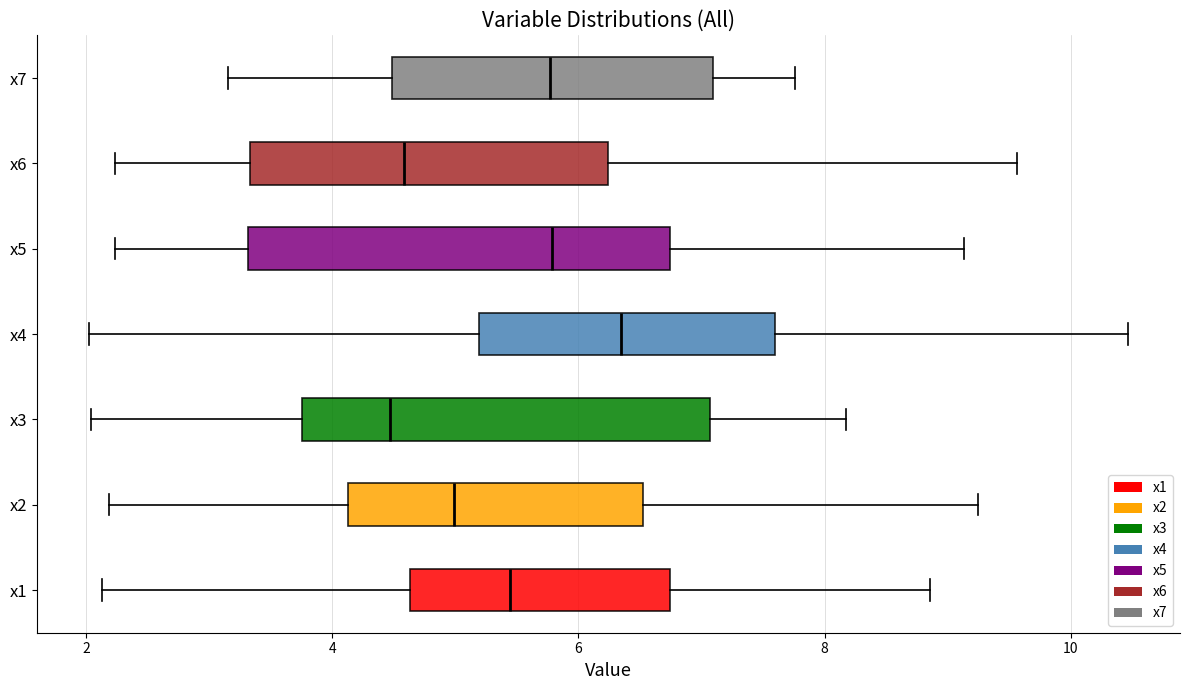

Reading bottom to top, transcribe this box plot: for each box, give where its median line is, the range the box spans, and where its two whiskers end, as read against the x-axis. The values are not printed on the chart, so give them approximately, as read against the axis.

x1: median 5.4, box 4.6 to 6.8, whiskers 2.2 to 8.8
x2: median 5.0, box 4.2 to 6.6, whiskers 2.2 to 9.2
x3: median 4.4, box 3.8 to 7.0, whiskers 2.0 to 8.2
x4: median 6.4, box 5.2 to 7.6, whiskers 2.0 to 10.4
x5: median 5.8, box 3.4 to 6.8, whiskers 2.2 to 9.2
x6: median 4.6, box 3.4 to 6.2, whiskers 2.2 to 9.6
x7: median 5.8, box 4.4 to 7.0, whiskers 3.2 to 7.8